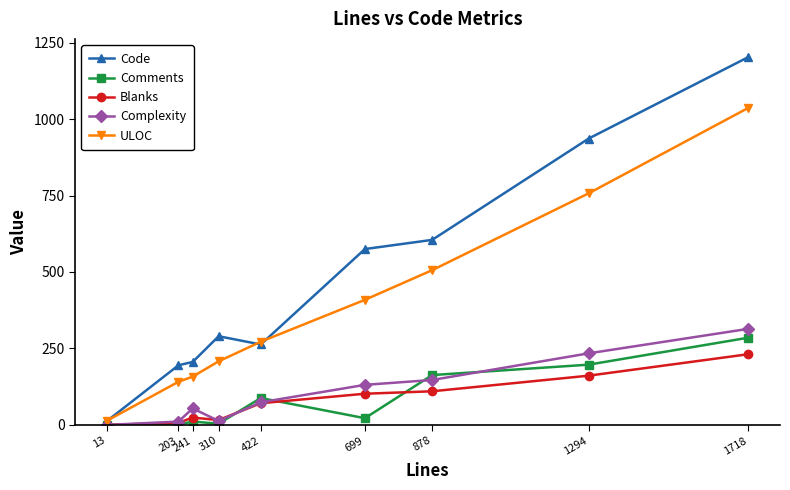

Is this an area chart (filled region under the line)?

No